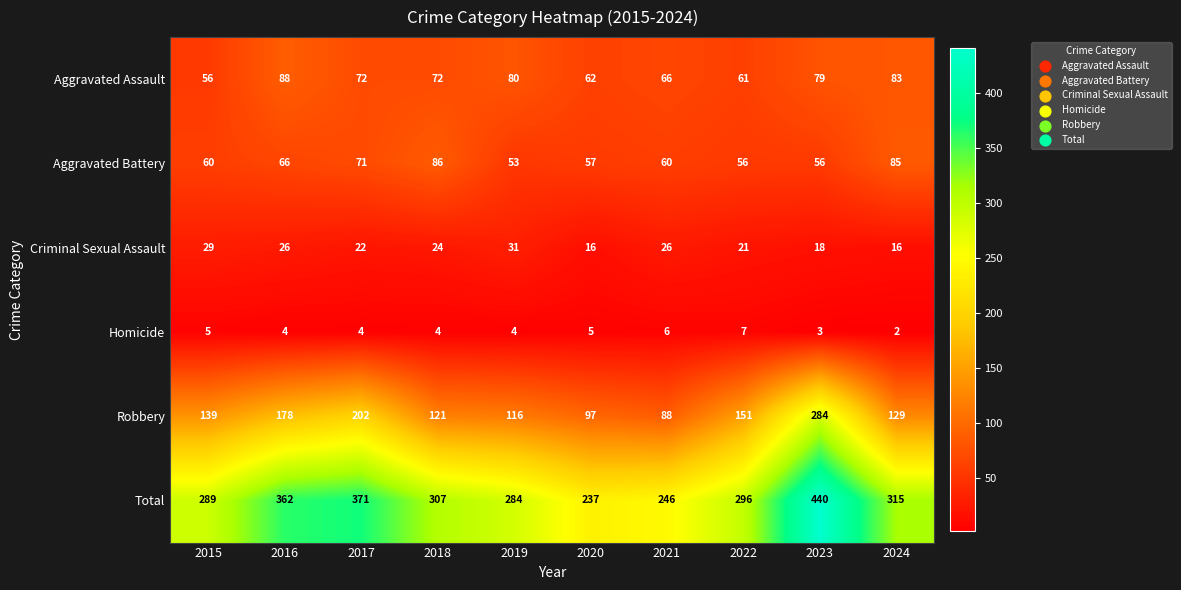

How many distinct data groups are displayed?

6